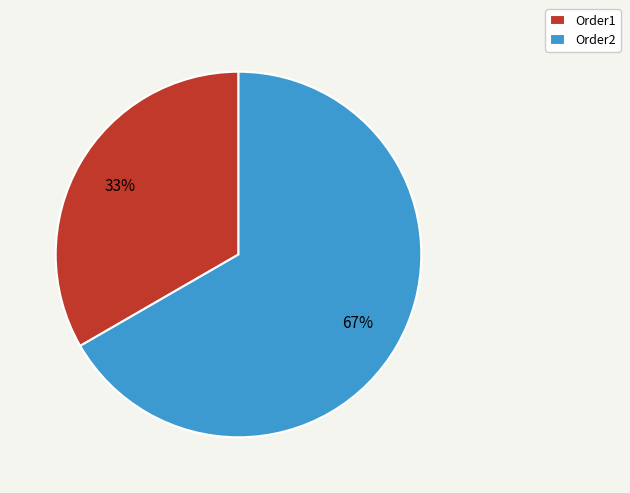

To the nearest percent, what is the average slice percentage?

50%